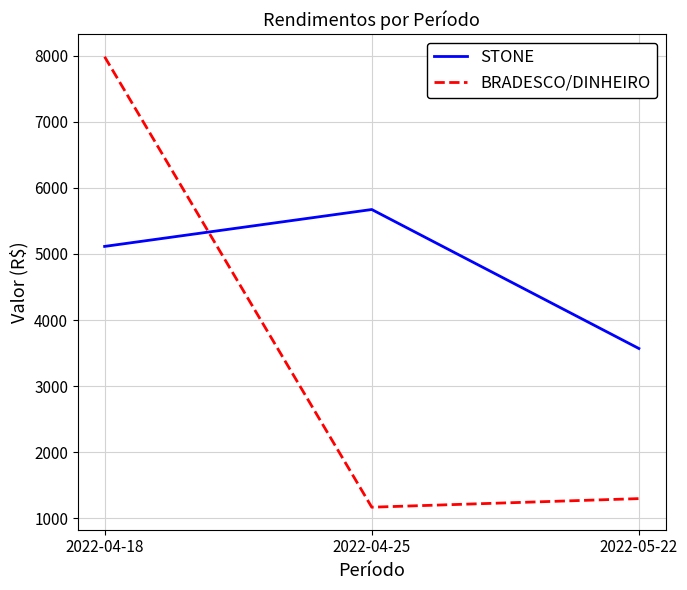

The BRADESCO/DINHEIRO series shows 1300.0 at 2022-05-22. True or false?

True